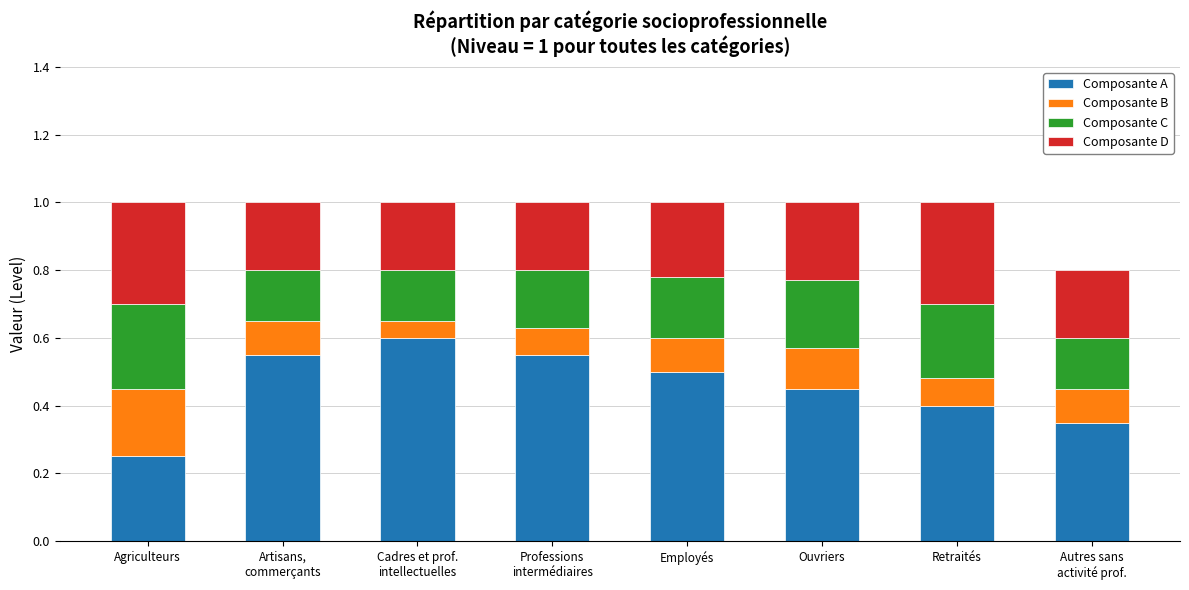

The Composante A series shows 0.2 at Agriculteurs. True or false?

True